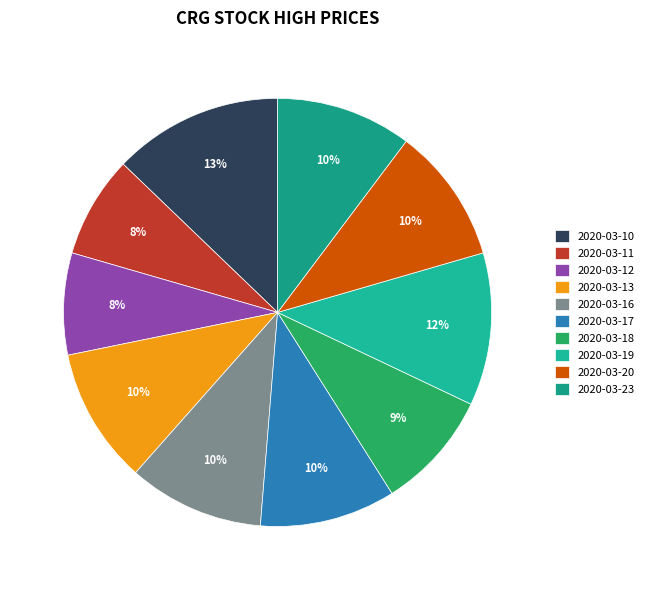

True or false: 2020-03-16 accounts for 1% of the total.

False